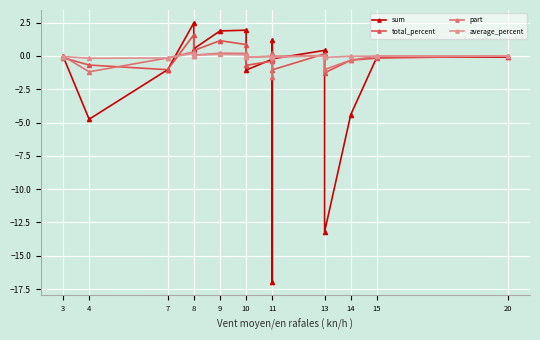

Is it true that total_percent equals -0.1 at 3?

True